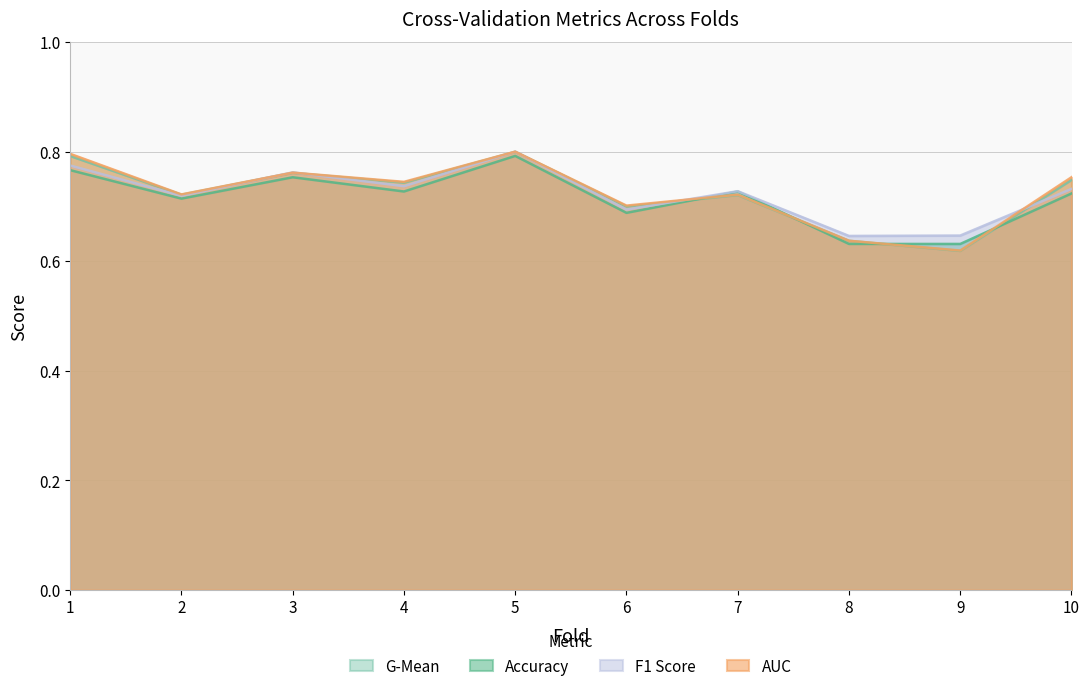

What is the value of the f1_score point at the 1st from the left?

0.8